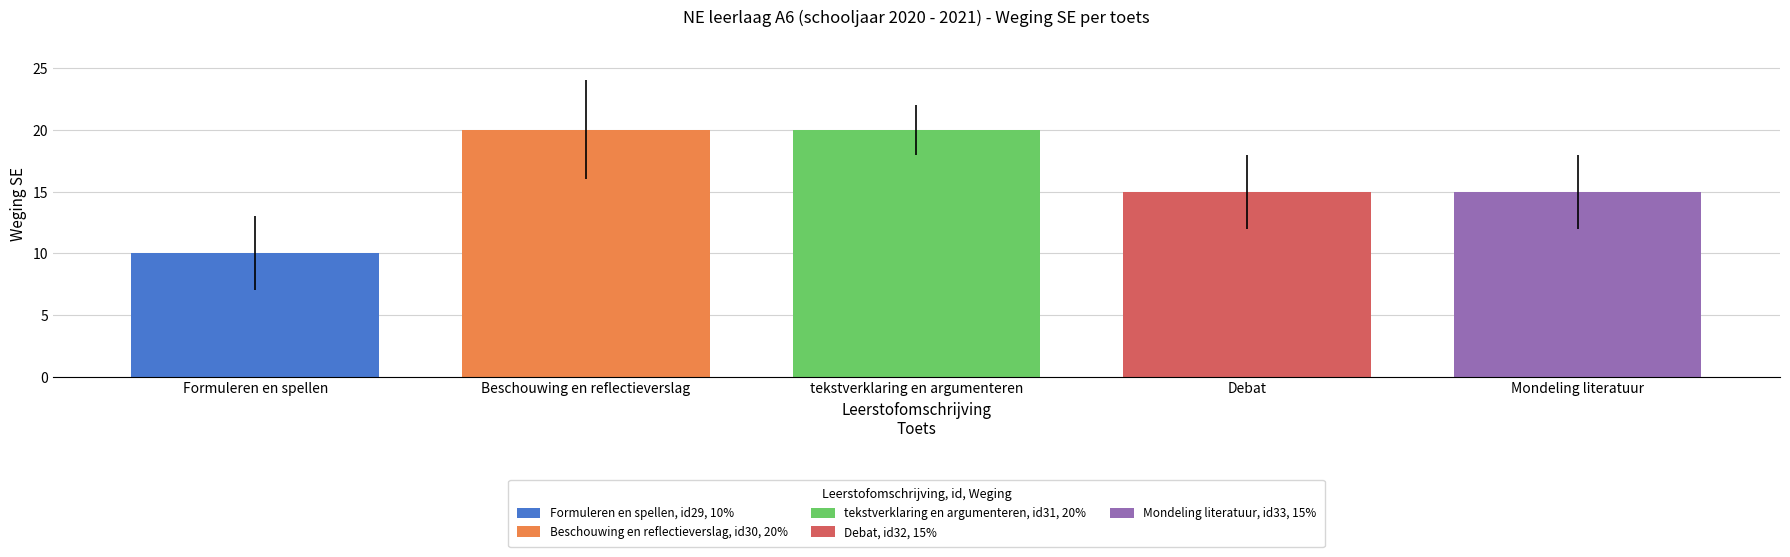

Count the number of categories in the chart.

1